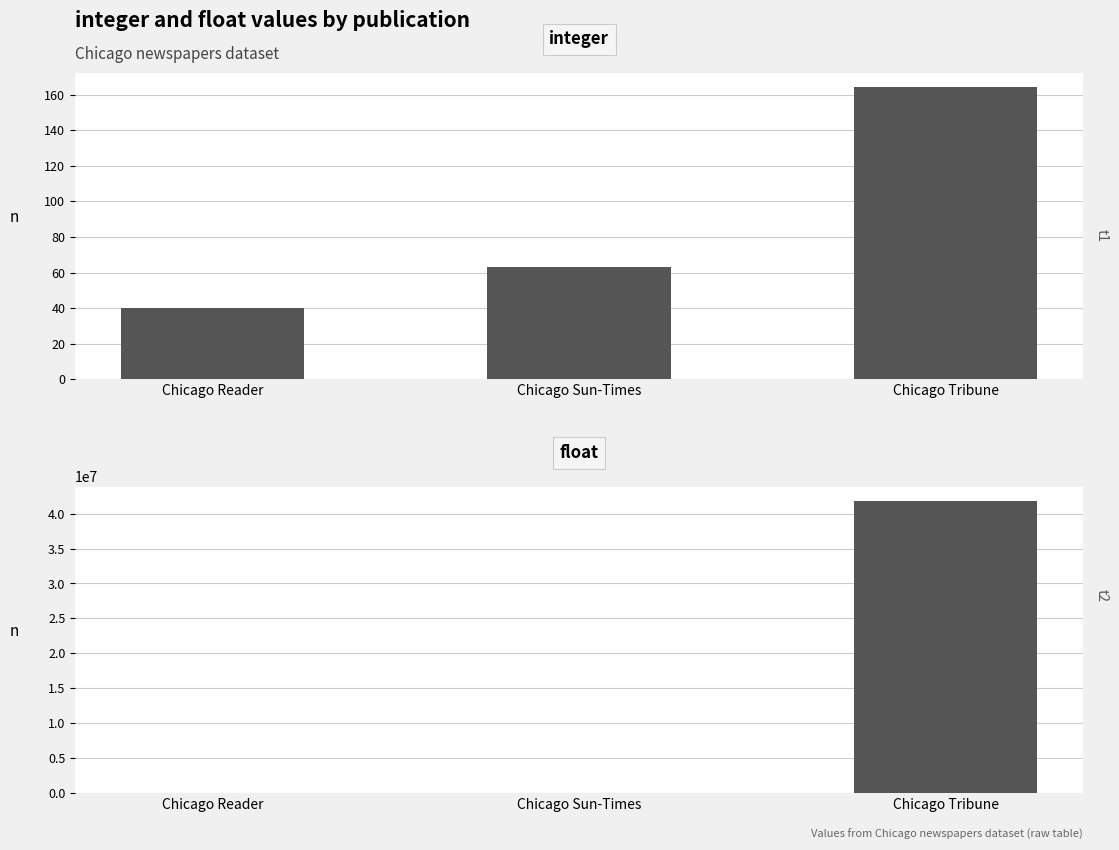

What is the label of the 1st bar from the left?

Chicago Reader